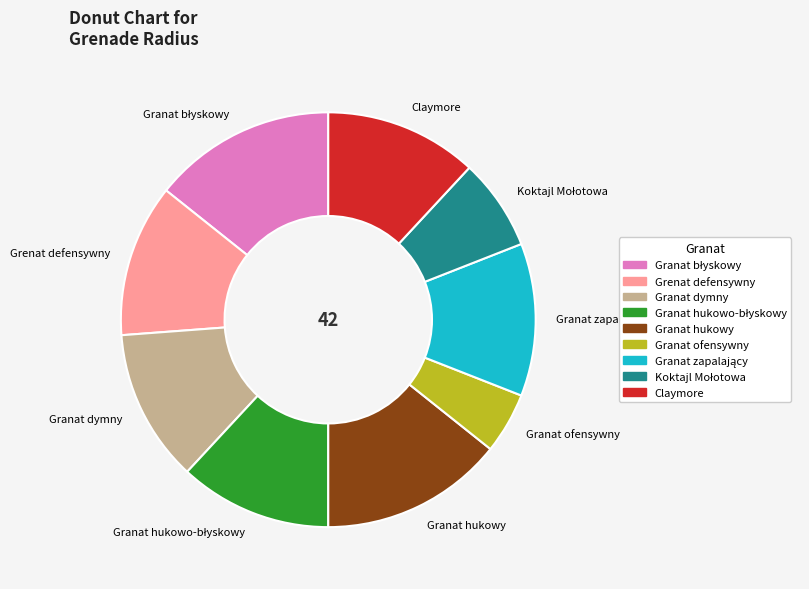

Between Grenat defensywny and Granat ofensywny, which is larger?

Grenat defensywny